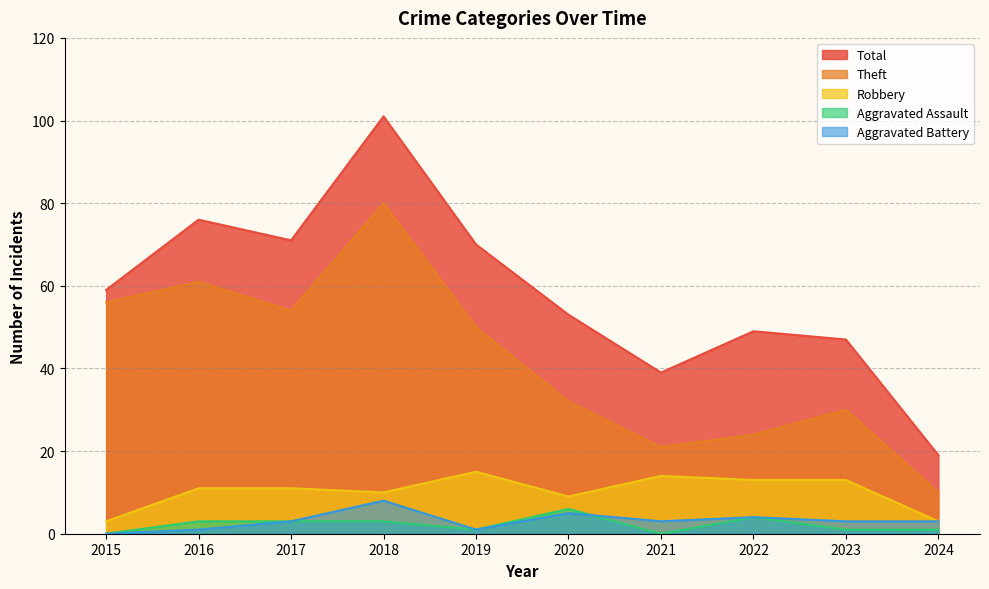

What is the difference between the maximum and second lowest values in the Aggravated Battery series?

7